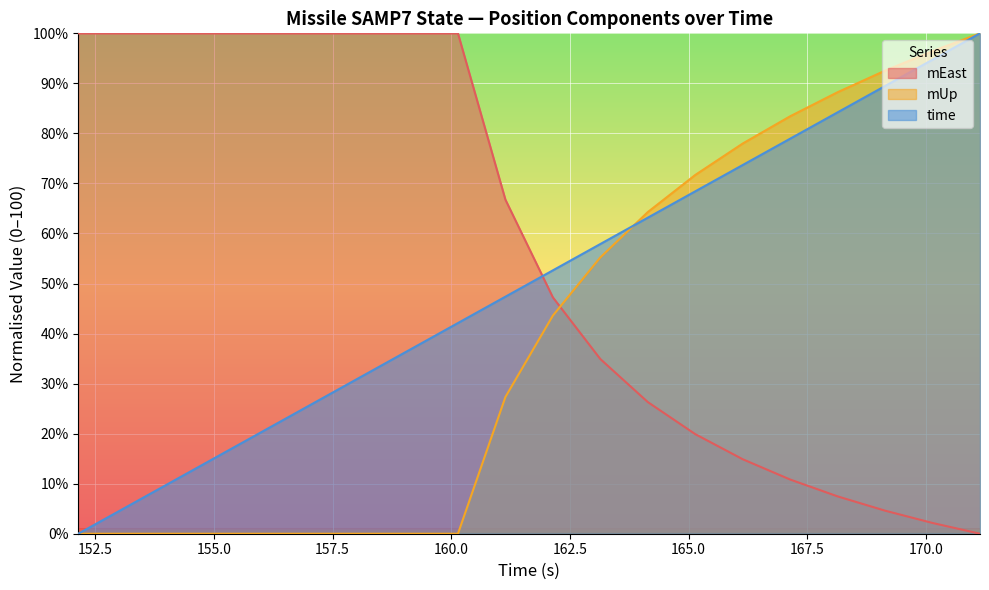

What value does the mEast series have at 164.142?

26.3